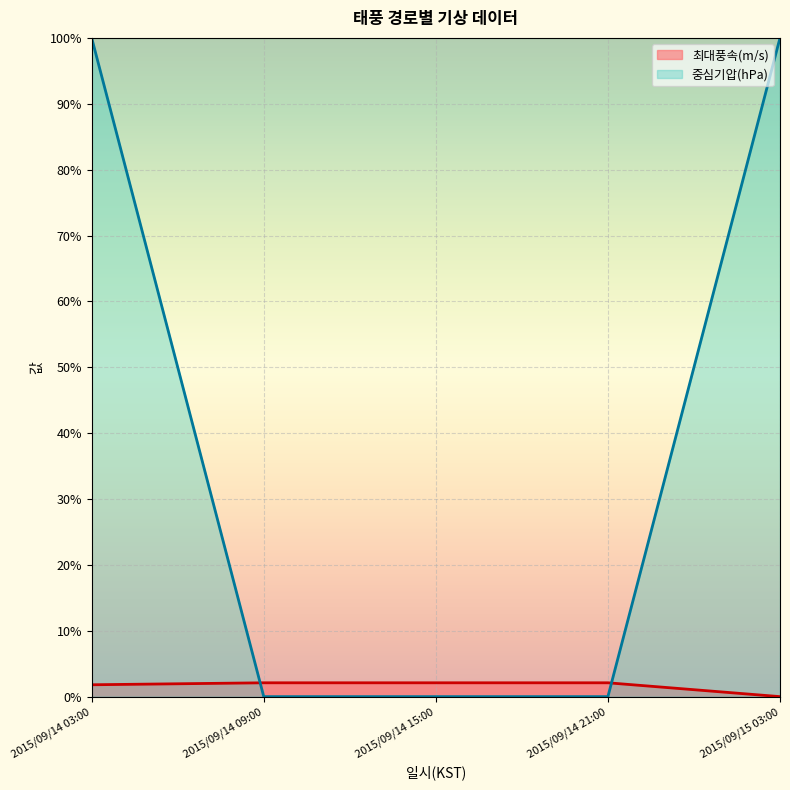

True or false: 최대풍속(m/s) and 중심기압(hPa) intersect in this chart.

True